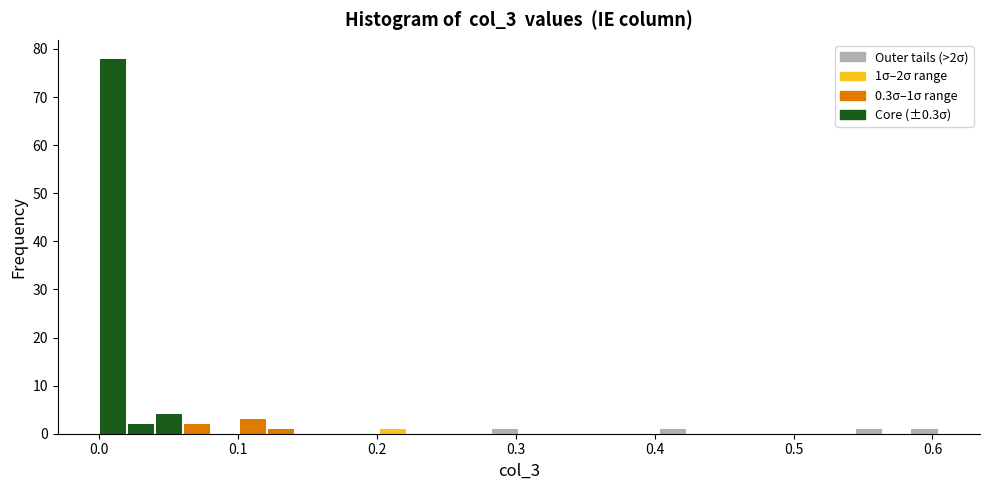

Read against the x-axis, roughly where is the centre of the tallest bar?

0.01